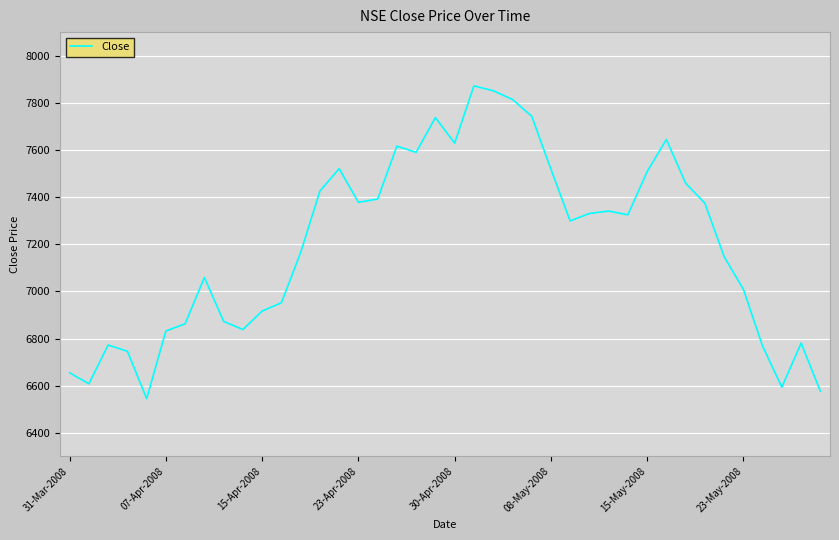

What is the maximum value shown in the chart?

7871.9